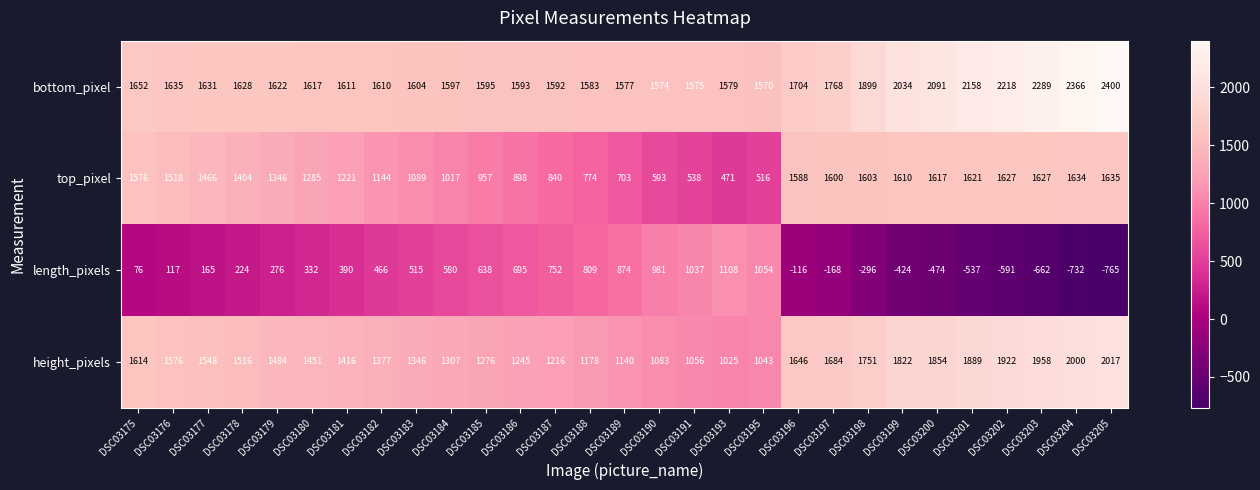

At how many categories does at least one series exceed 2?

29